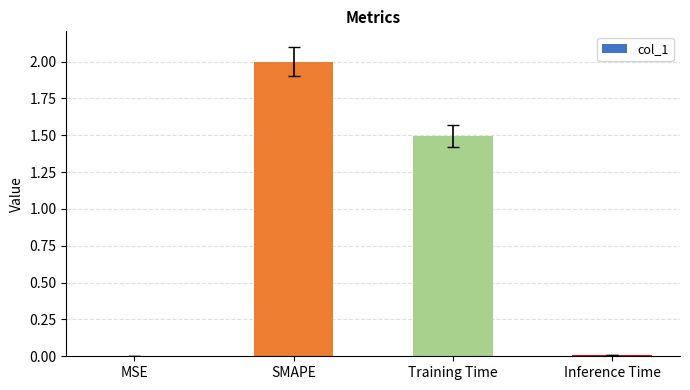

What is the maximum value shown in the chart?

2.0